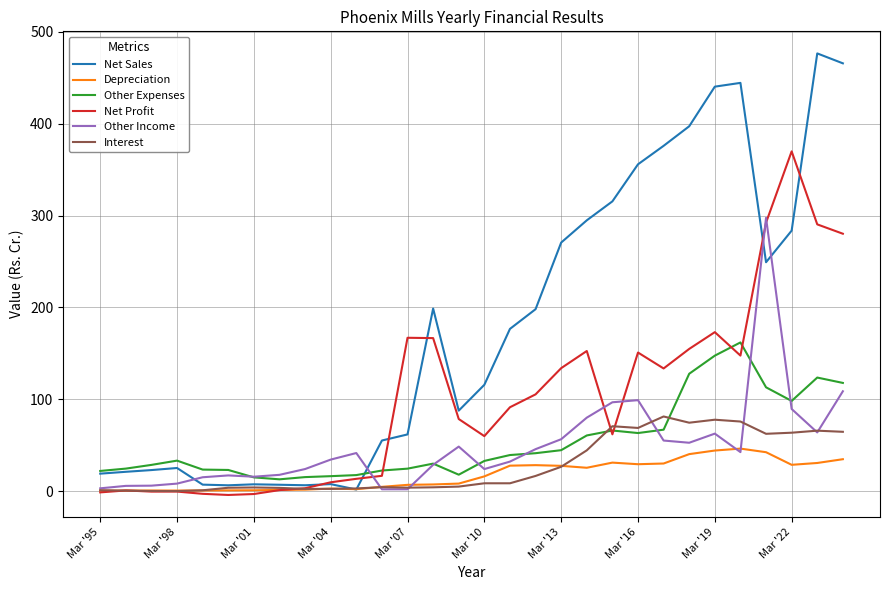

Rank the series by their maximum value, from lowest to highest.

Depreciation, Interest, Other Expenses, Other Income, Net Profit, Net Sales